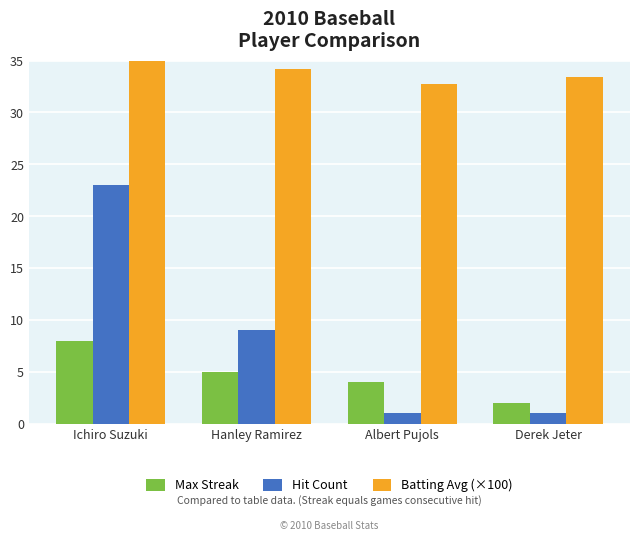

The Hit Count series shows 1.0 at Derek Jeter. True or false?

True